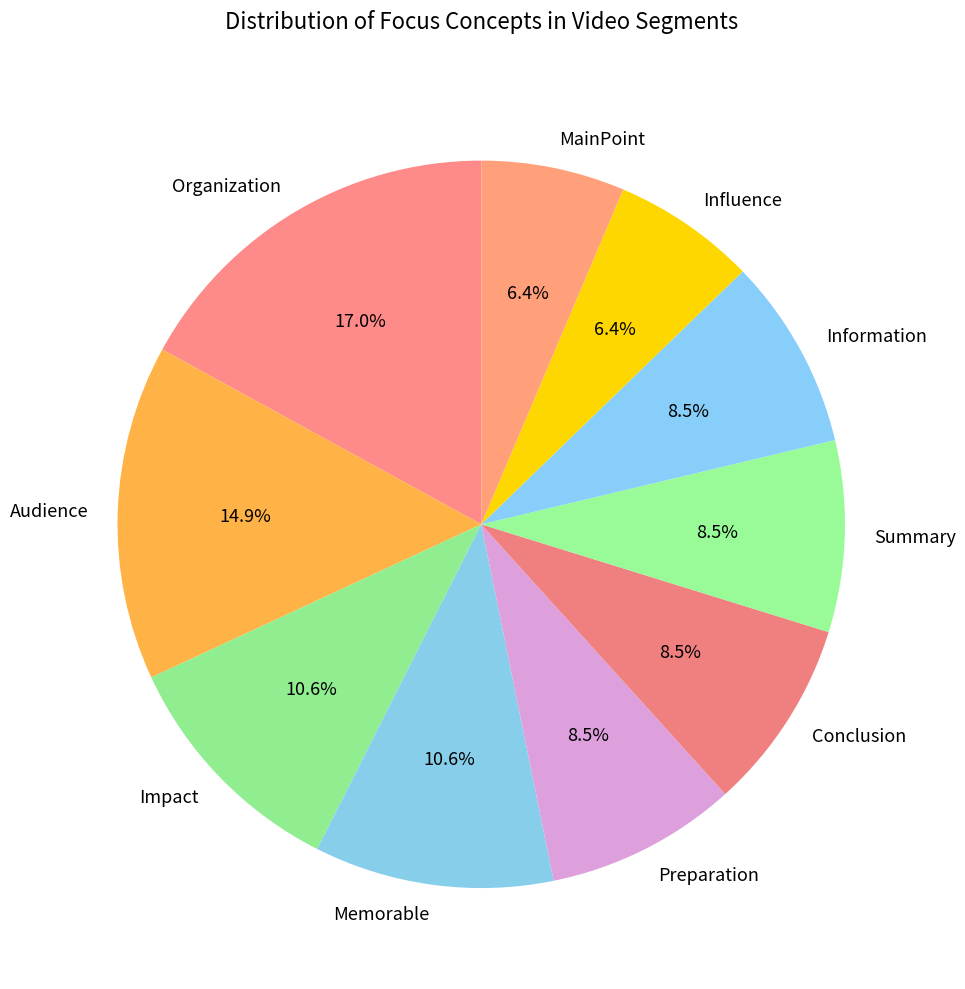

Is Summary the majority of the pie?

No